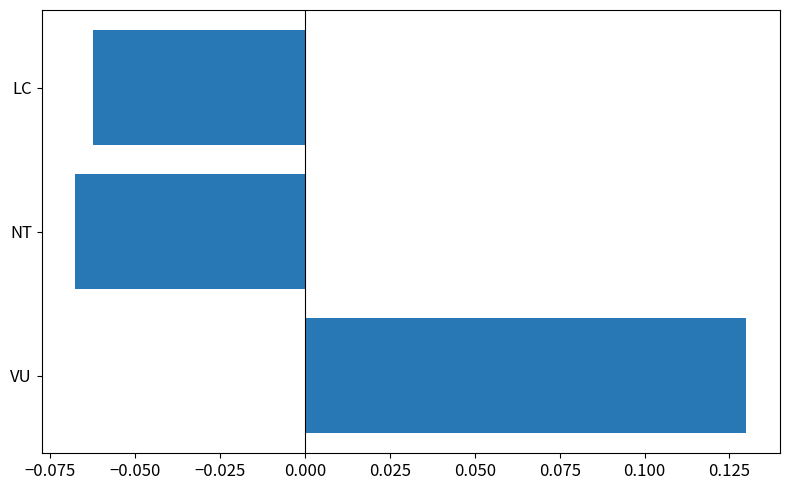

Between VU and NT, which is larger?

VU